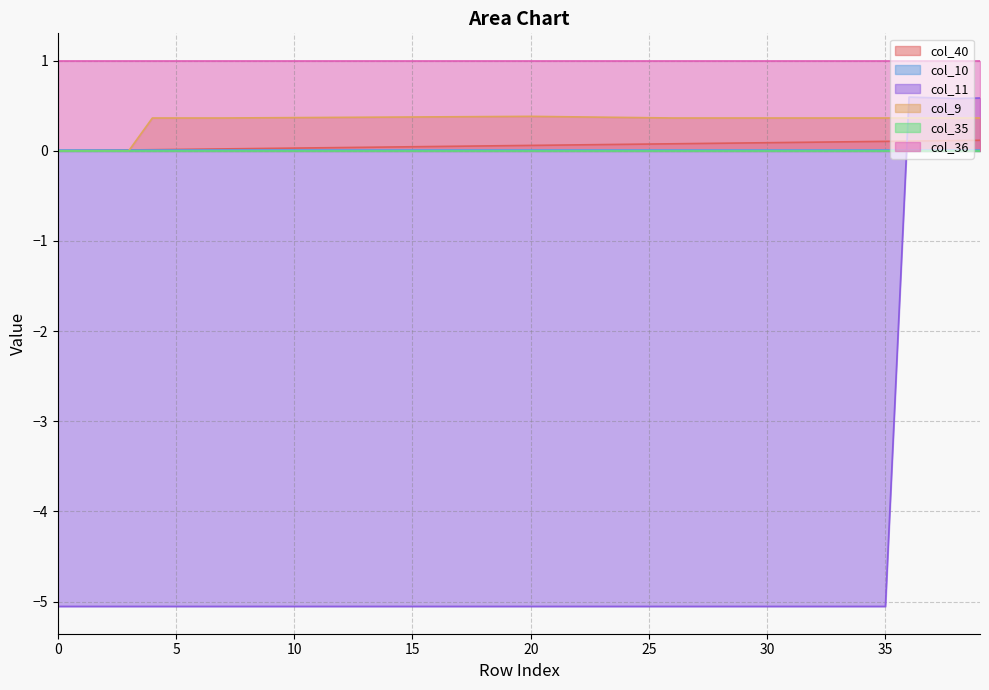

How many times do col_9 and col_40 cross each other?

1